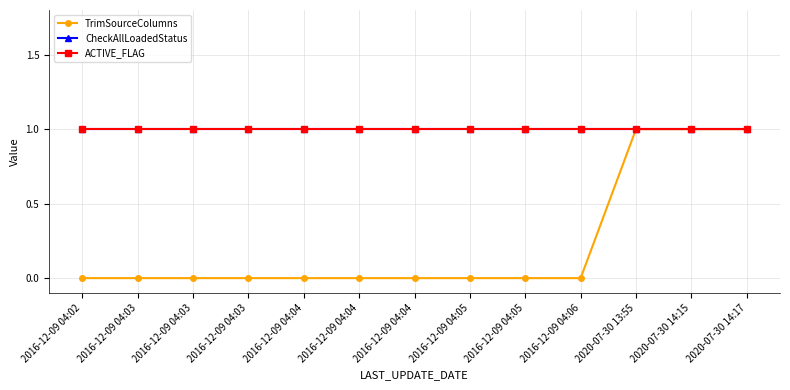

At which label is TrimSourceColumns closest to 0?

2016-12-09 04:02